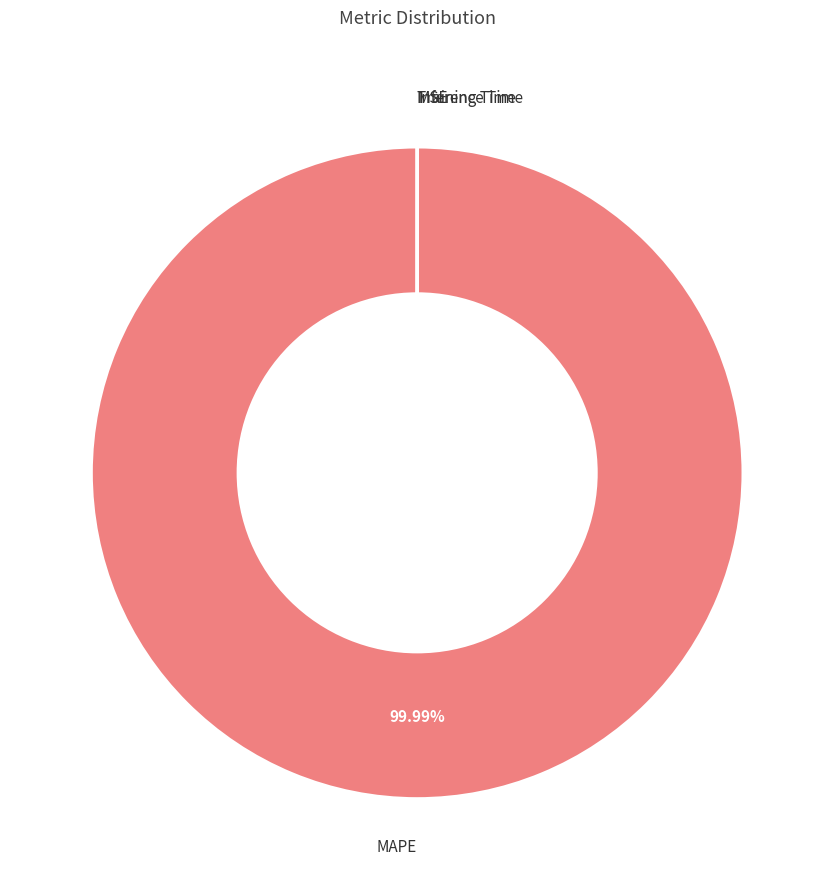

To the nearest percent, what is the difference between the largest and smallest slice percentages?

100%